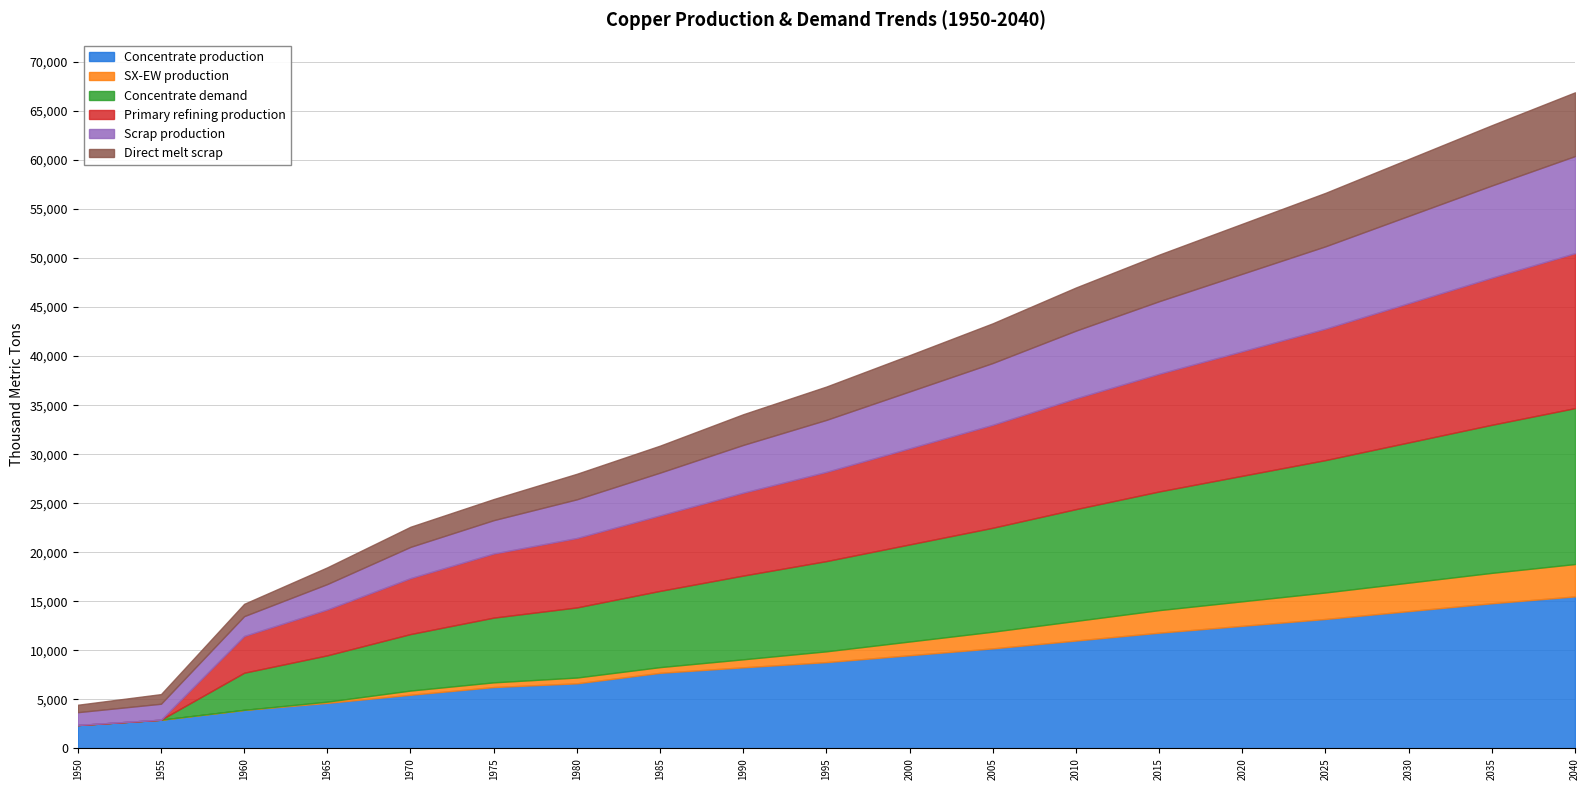

What is the difference between the second highest and second lowest values in the Direct melt scrap series?

5168.1